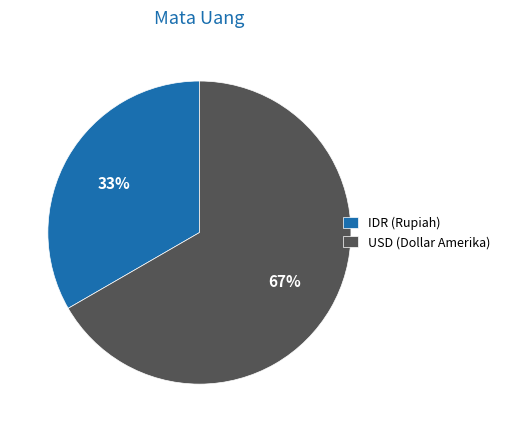

What percentage is the USD (Dollar Amerika) slice, to the nearest percent?

67%